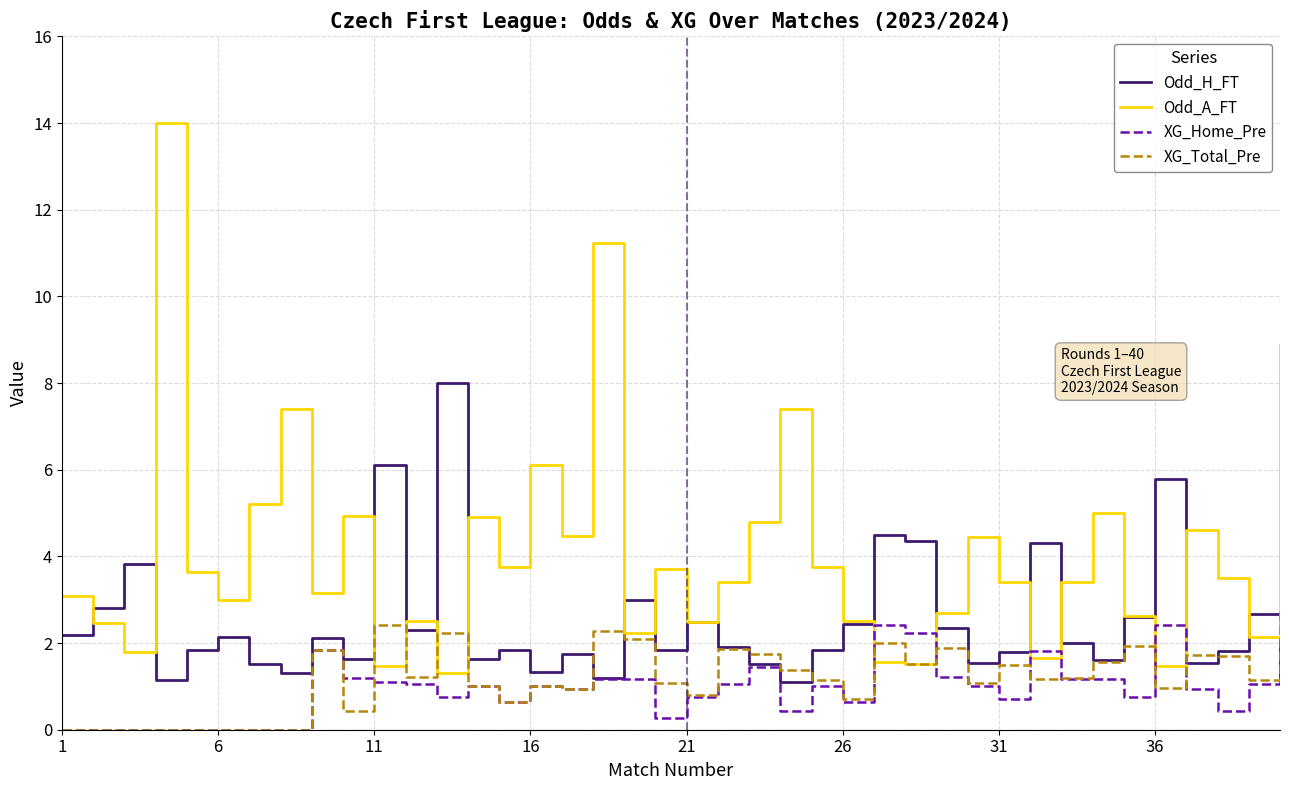

Which series has the largest range (max minus min)?

Odd_A_FT